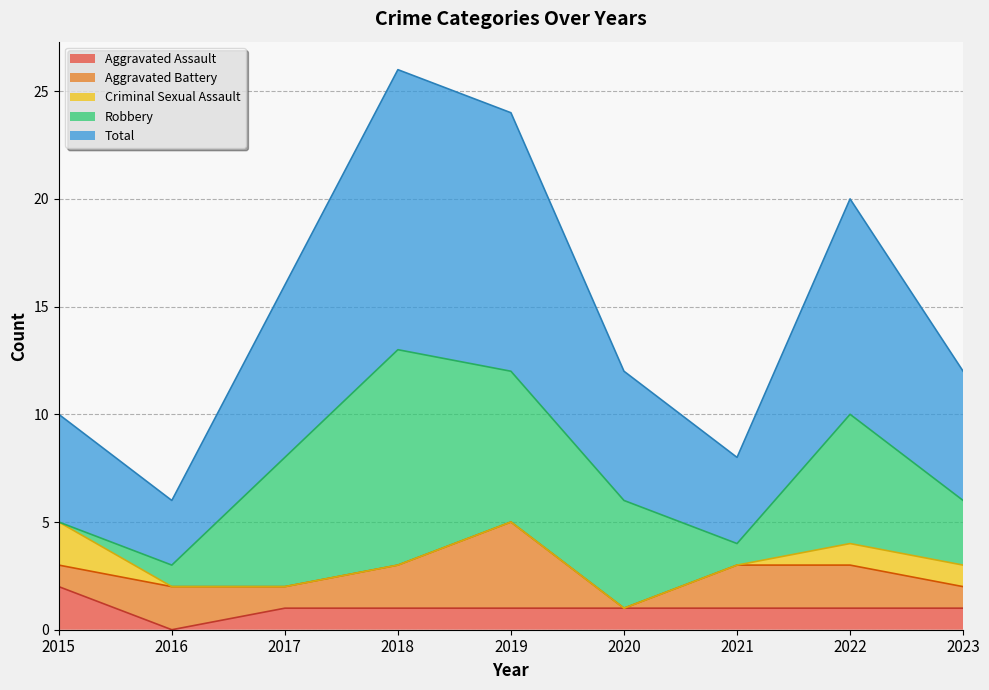

What is the difference between the maximum and minimum values in the Criminal Sexual Assault series?

2